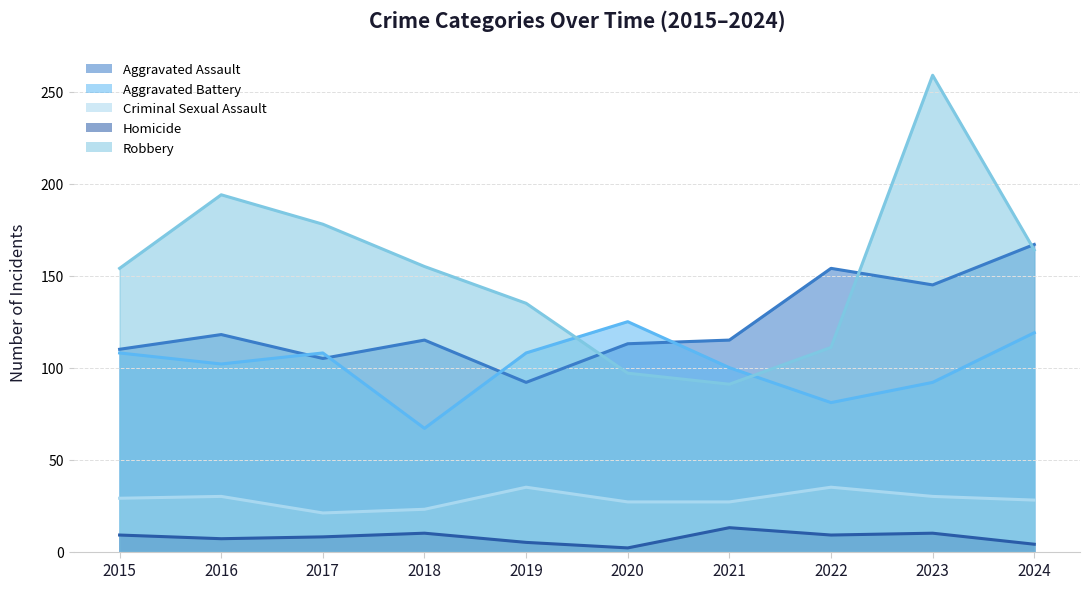

What is the difference between the maximum and minimum values in the Aggravated Assault series?

75